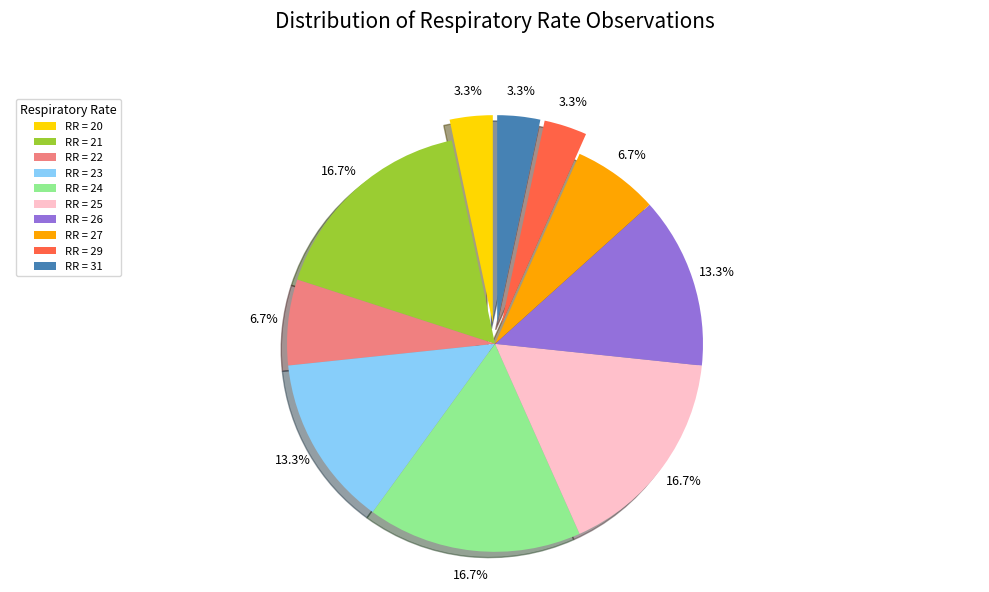

Is there a majority slice in this chart?

No